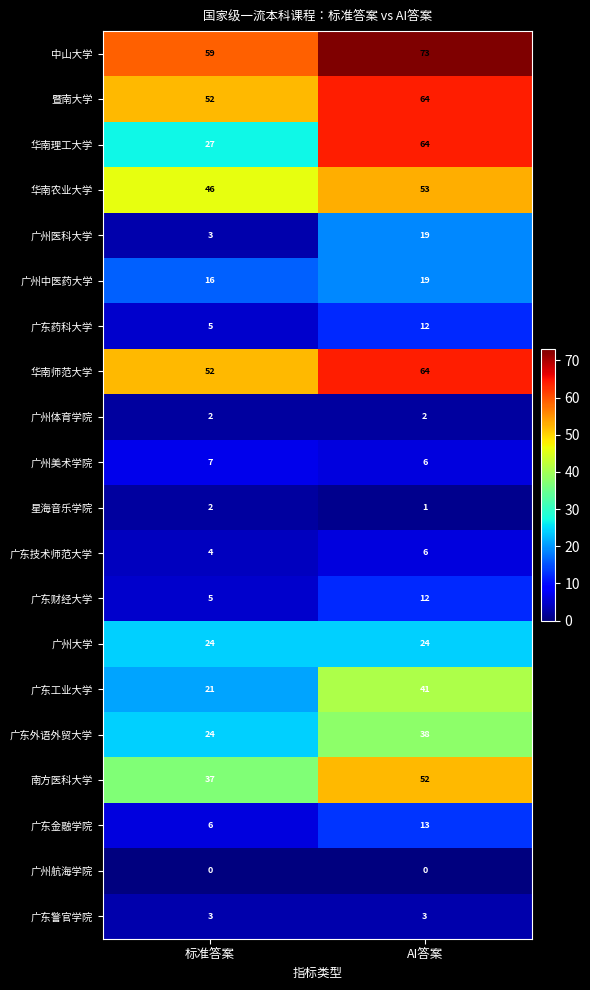

Read the 广州医科大学 value at AI答案.

19